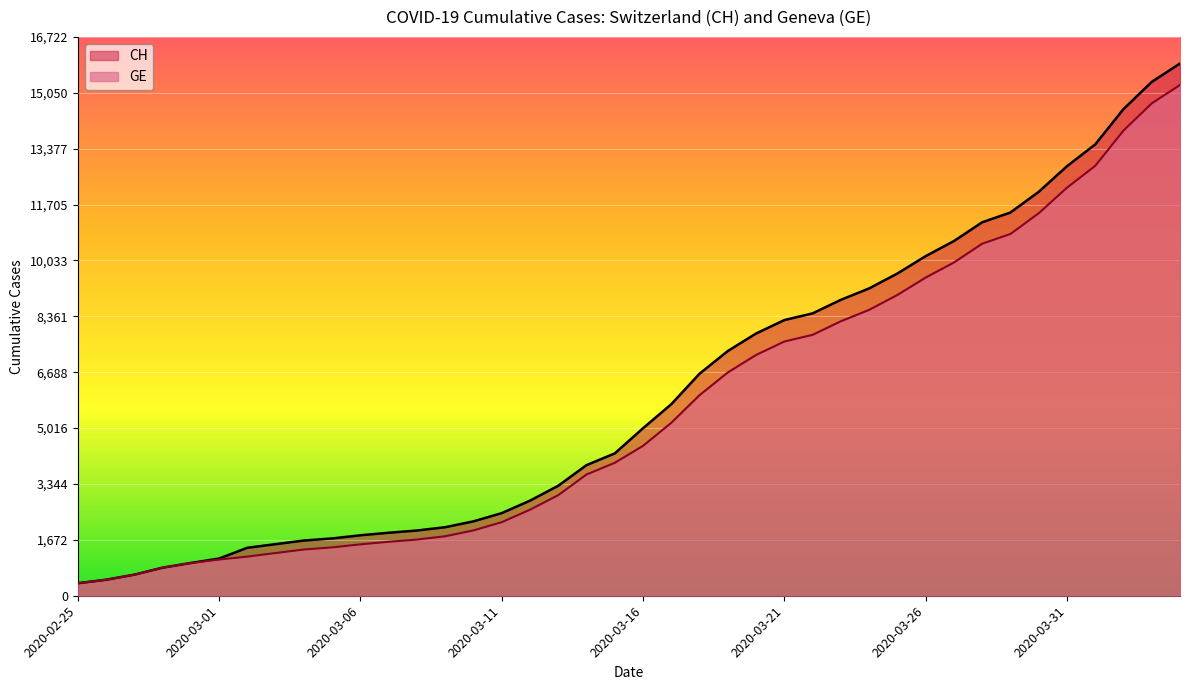

Which series changed the most between 2020-03-06 and 2020-03-31?

CH